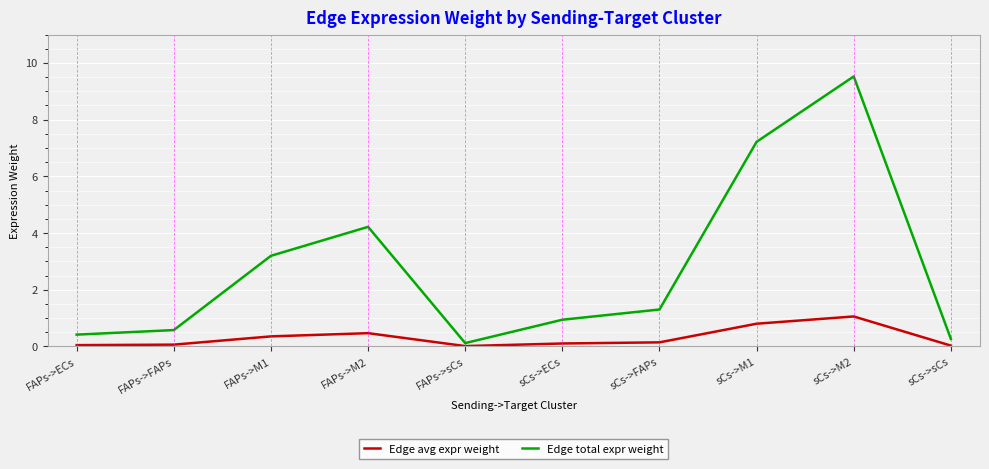

True or false: Edge avg expr weight and Edge total expr weight cross at least once.

False